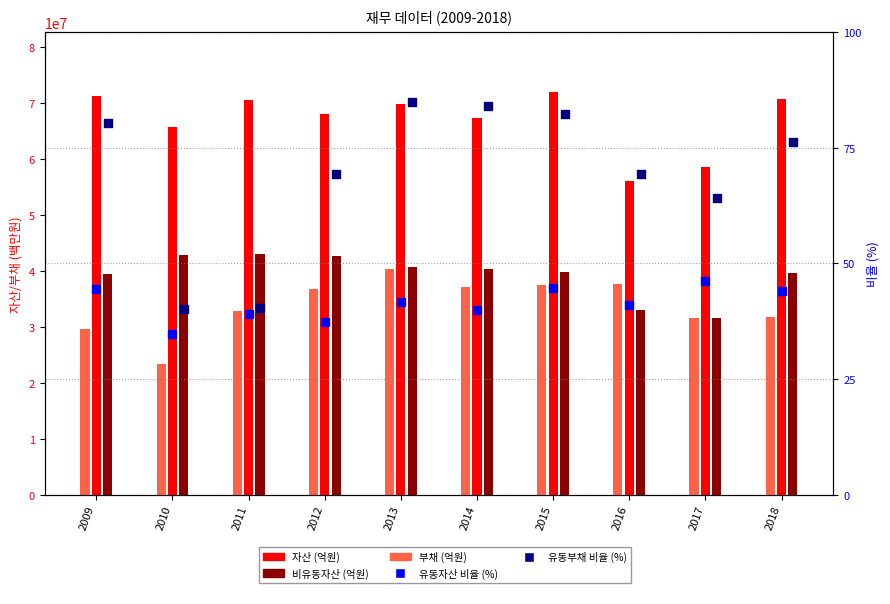

Which series has the widest spread of Y values?

부채